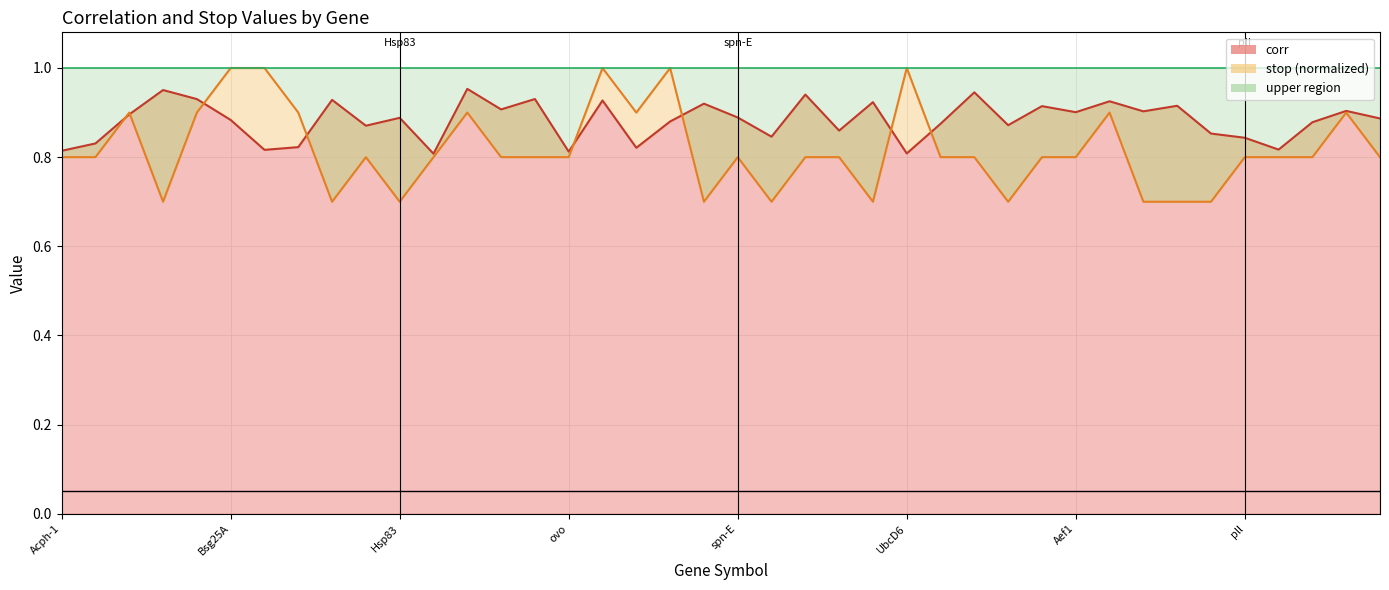

How many interior local valleys does the corr series have?

13